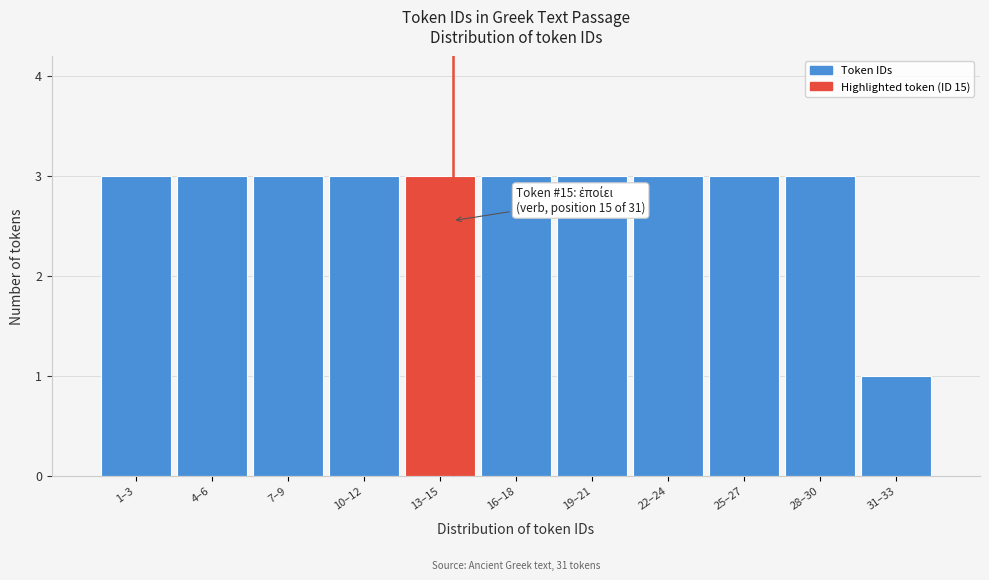

Reading left to right, transcribe all the data shown in this chart.

3	3	3	3	3	3	3	3	3	3	1